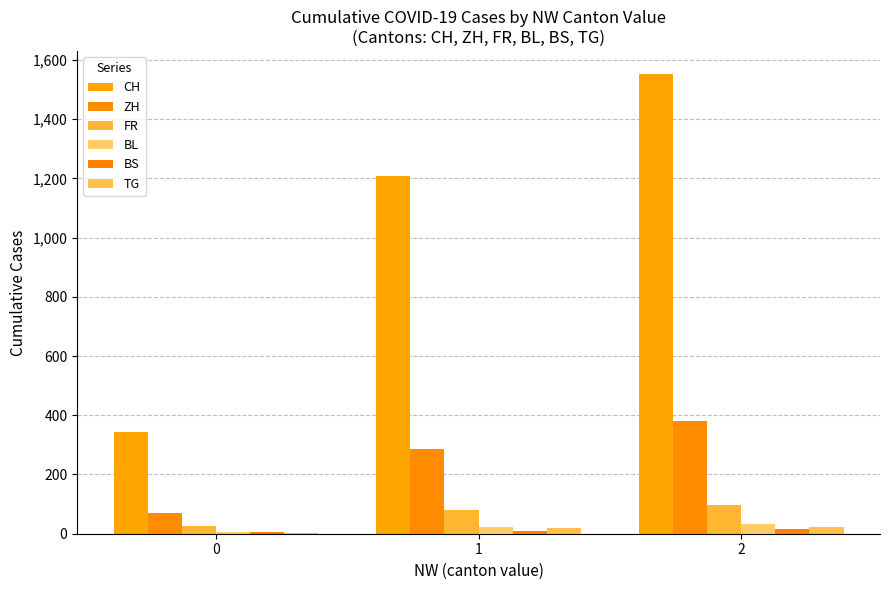

The BS series shows 15.0 at 2. True or false?

True